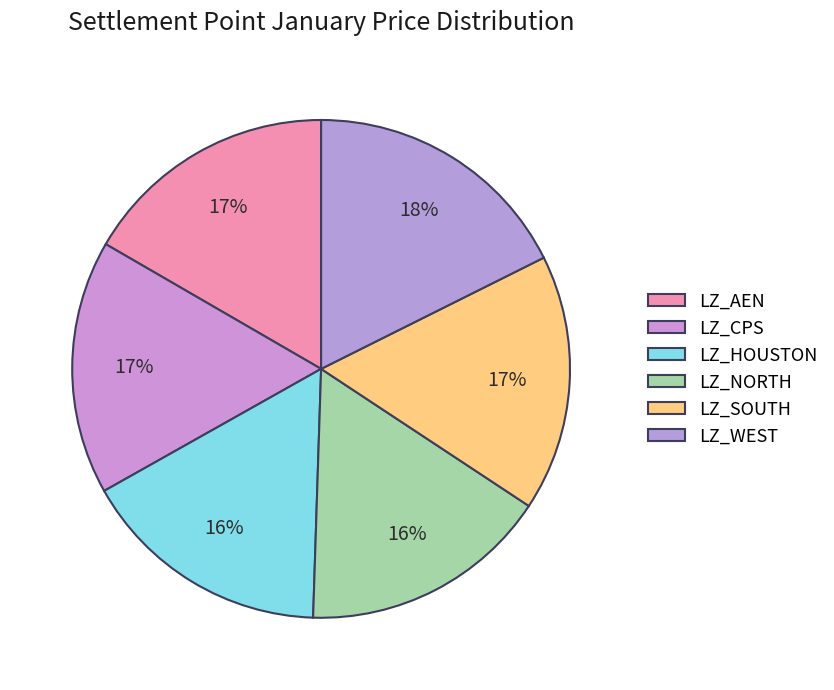

To the nearest percent, what is the average slice percentage?

17%